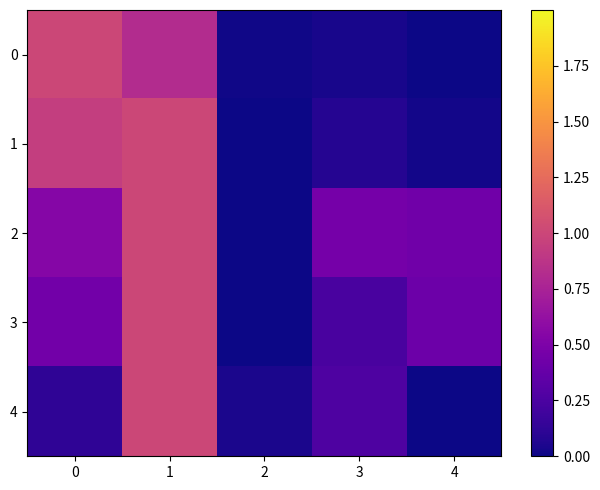

Rank the series by their maximum value, from lowest to highest.

0, 1, 2, 3, 4